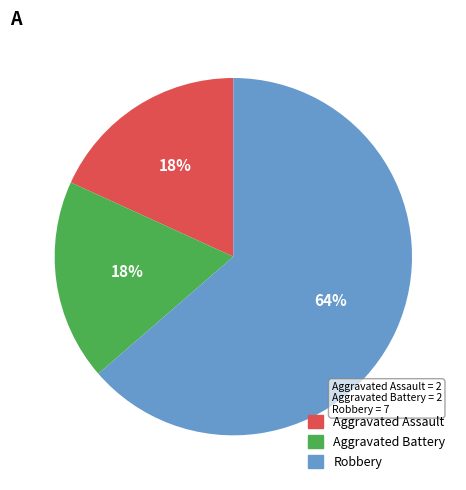

To the nearest percent, what is the average slice percentage?

33%